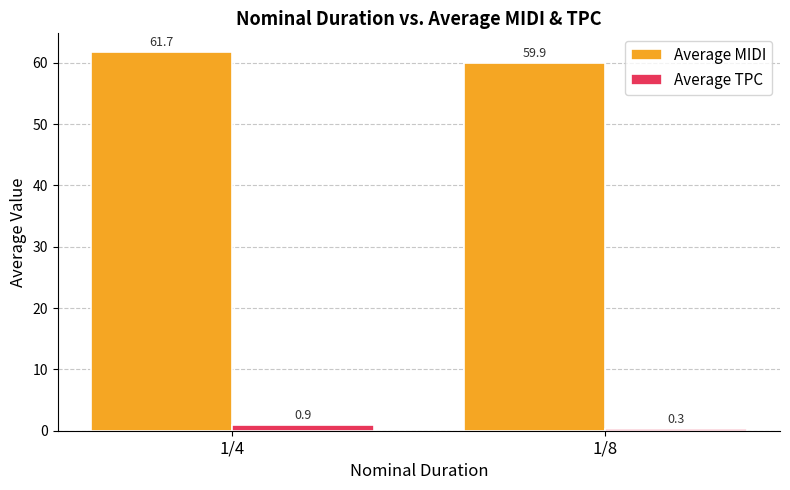

Reading left to right, list all the values displayed in this chart.

Average MIDI: 61.7	59.9
Average TPC: 0.9	0.3